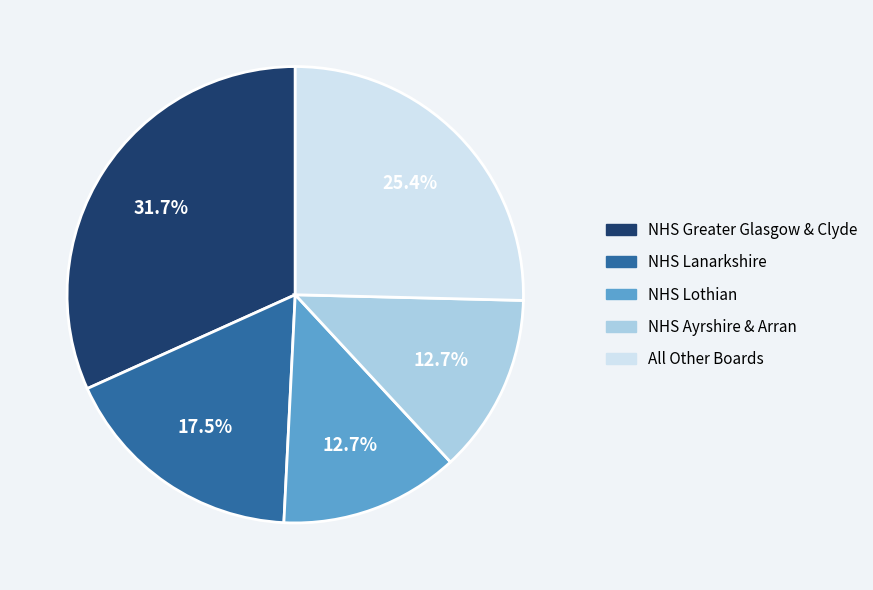

Is there a majority slice in this chart?

No